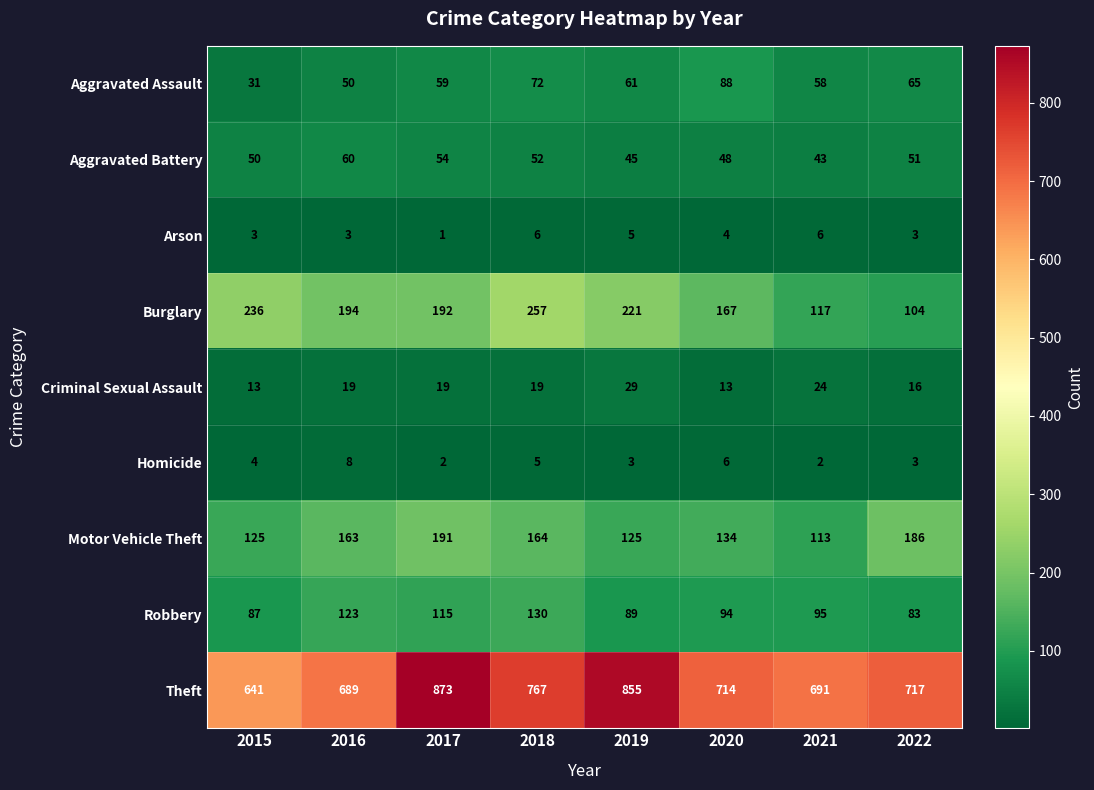

At which category does the chart reach its peak across all series?

2017